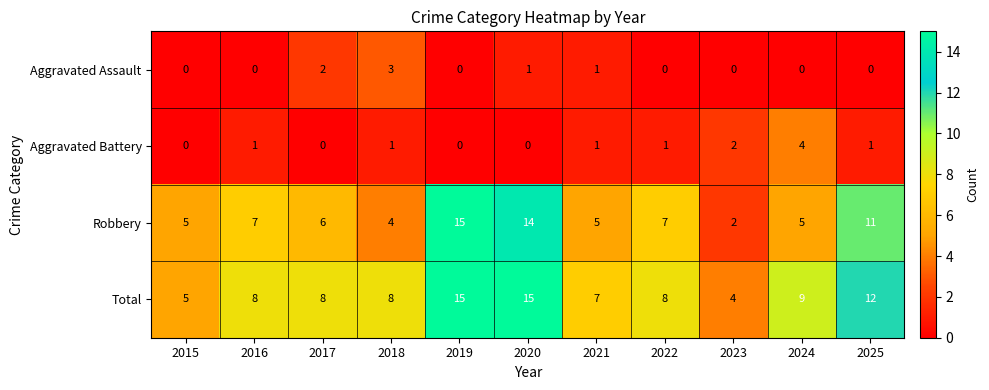

What is the total value across all series at 2016?

16